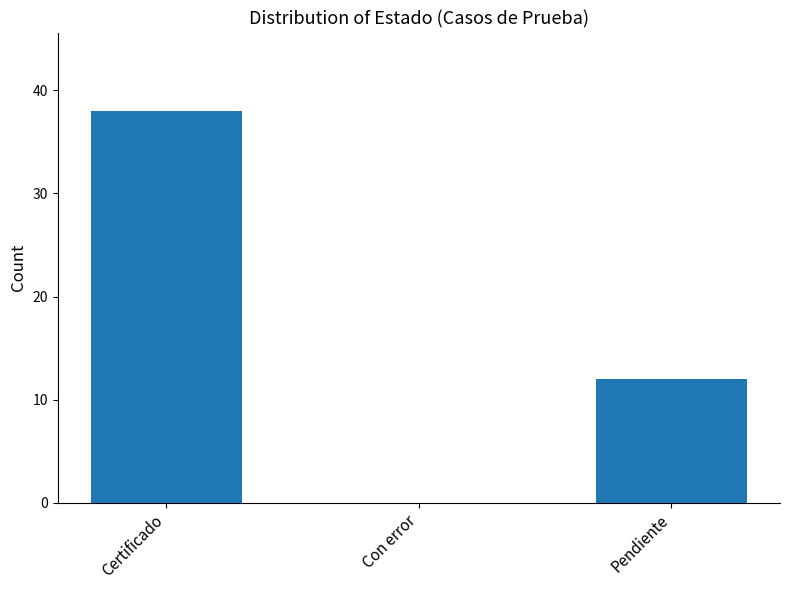

What is the sum of the values at Pendiente and Certificado?

50